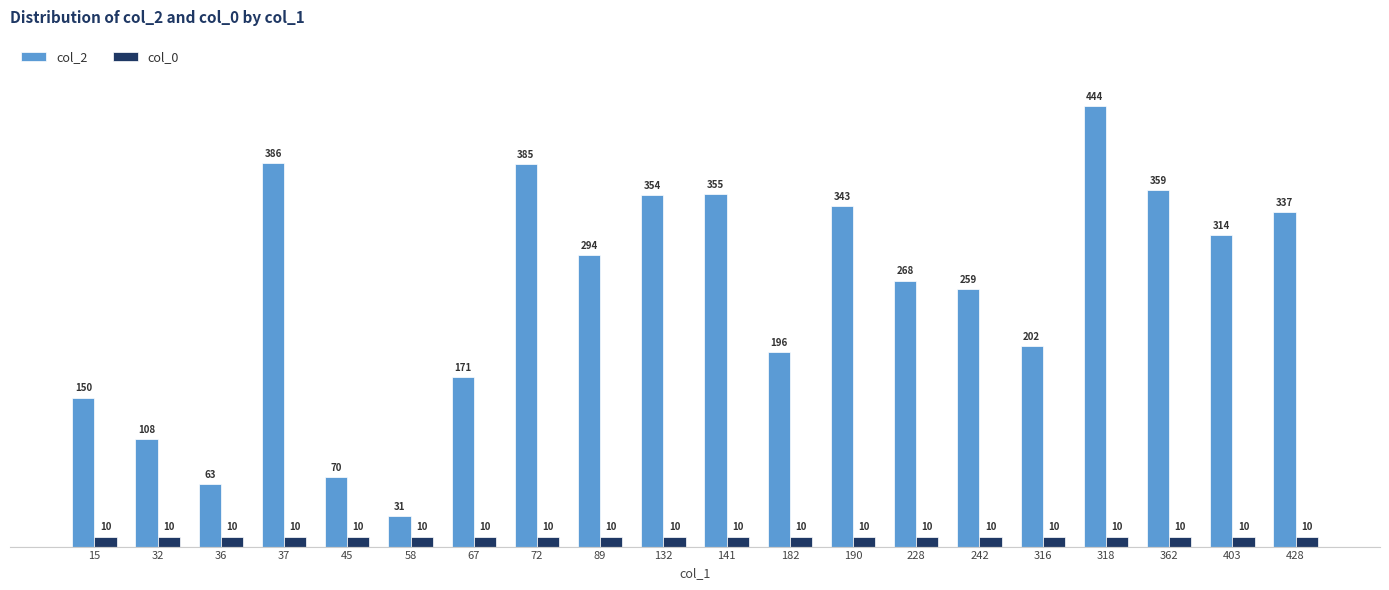

How many bars are there in each group?

2